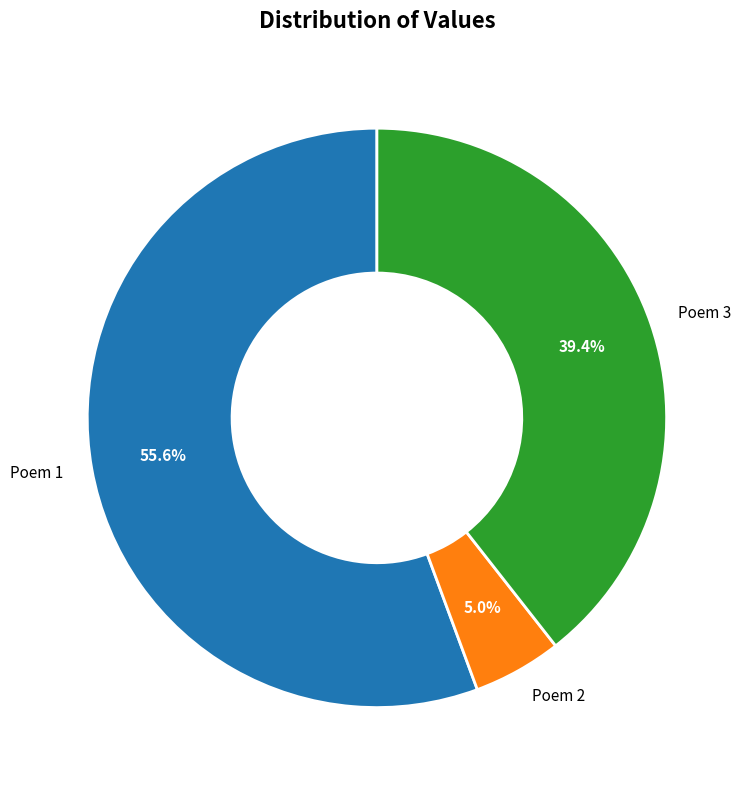

Which category has the smallest portion of the pie?

Poem 2